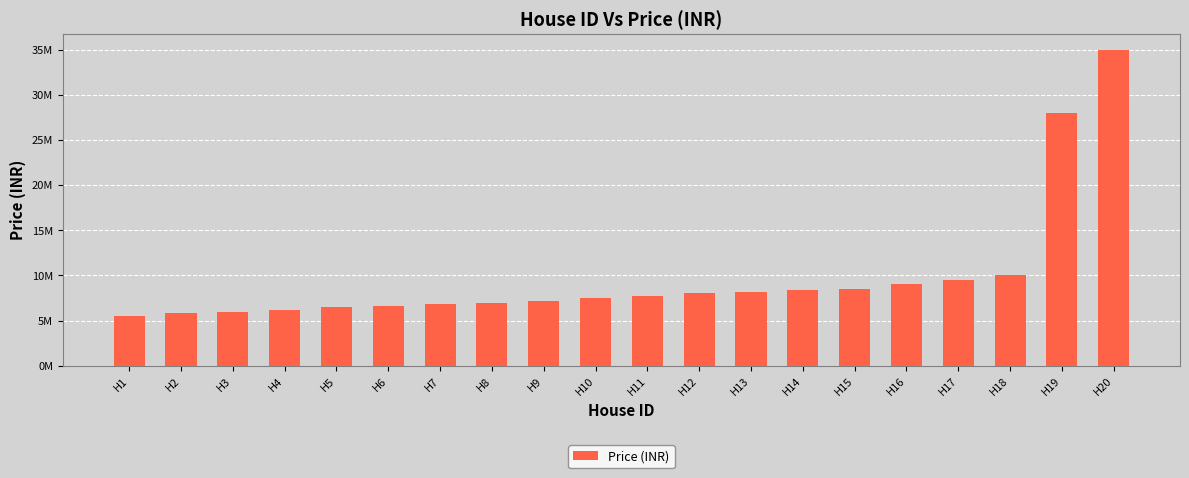

Which label corresponds to the largest value in the chart?

H20